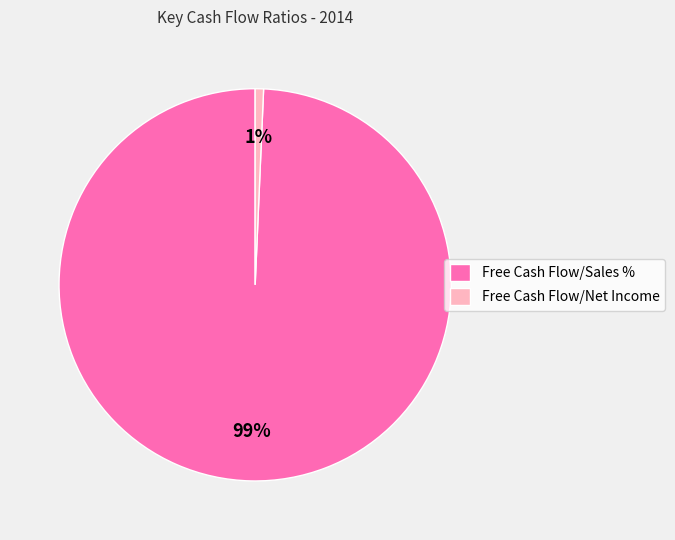

How many segments does this pie chart have?

2